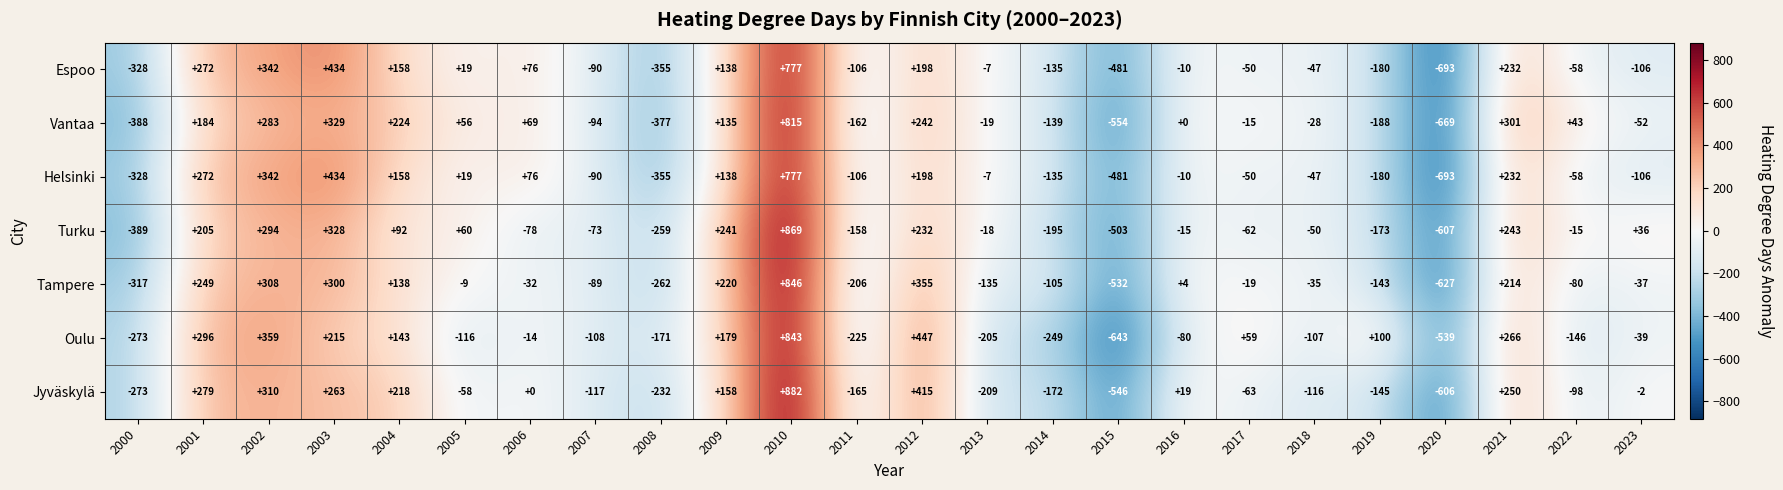

What is the smallest value displayed?

-693